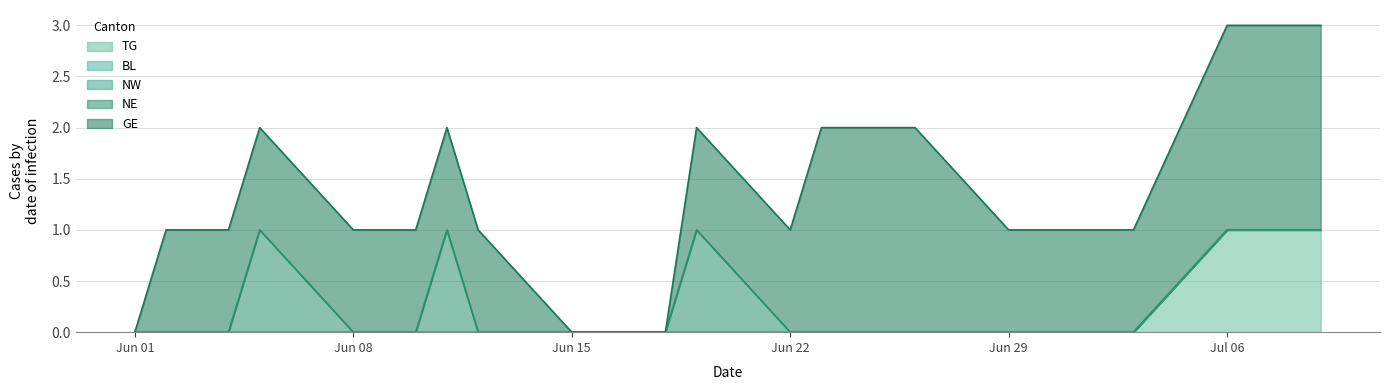

Does the chart display data point markers on the line(s)?

No